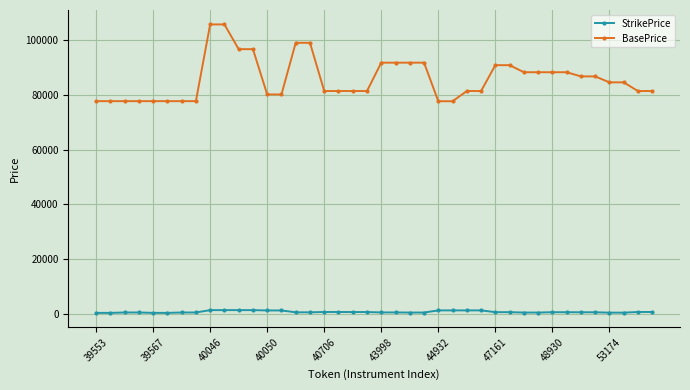

What is the average value of the BasePrice series?

85974